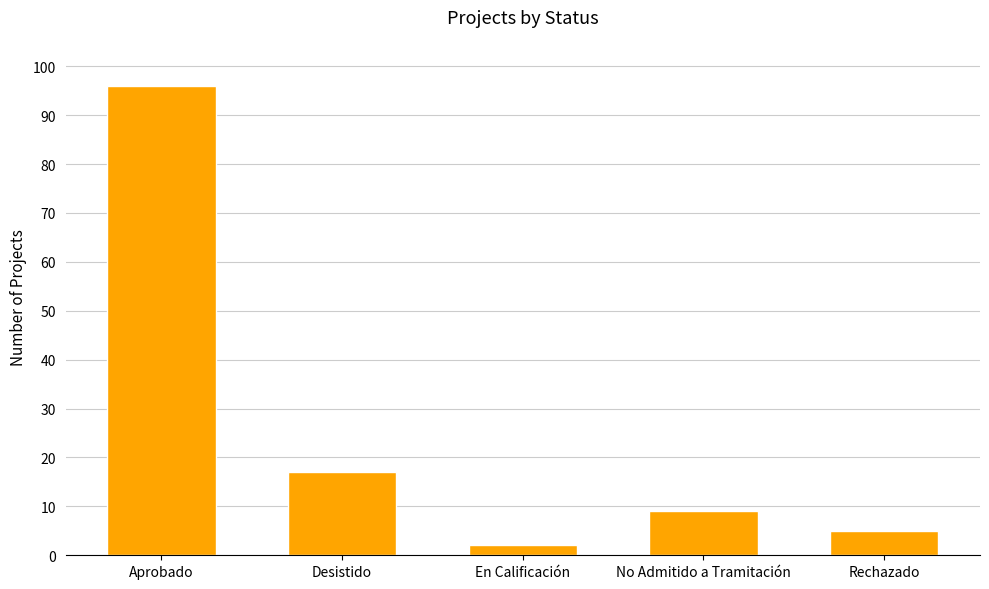

Which category has the lowest value across all series?

En Calificación